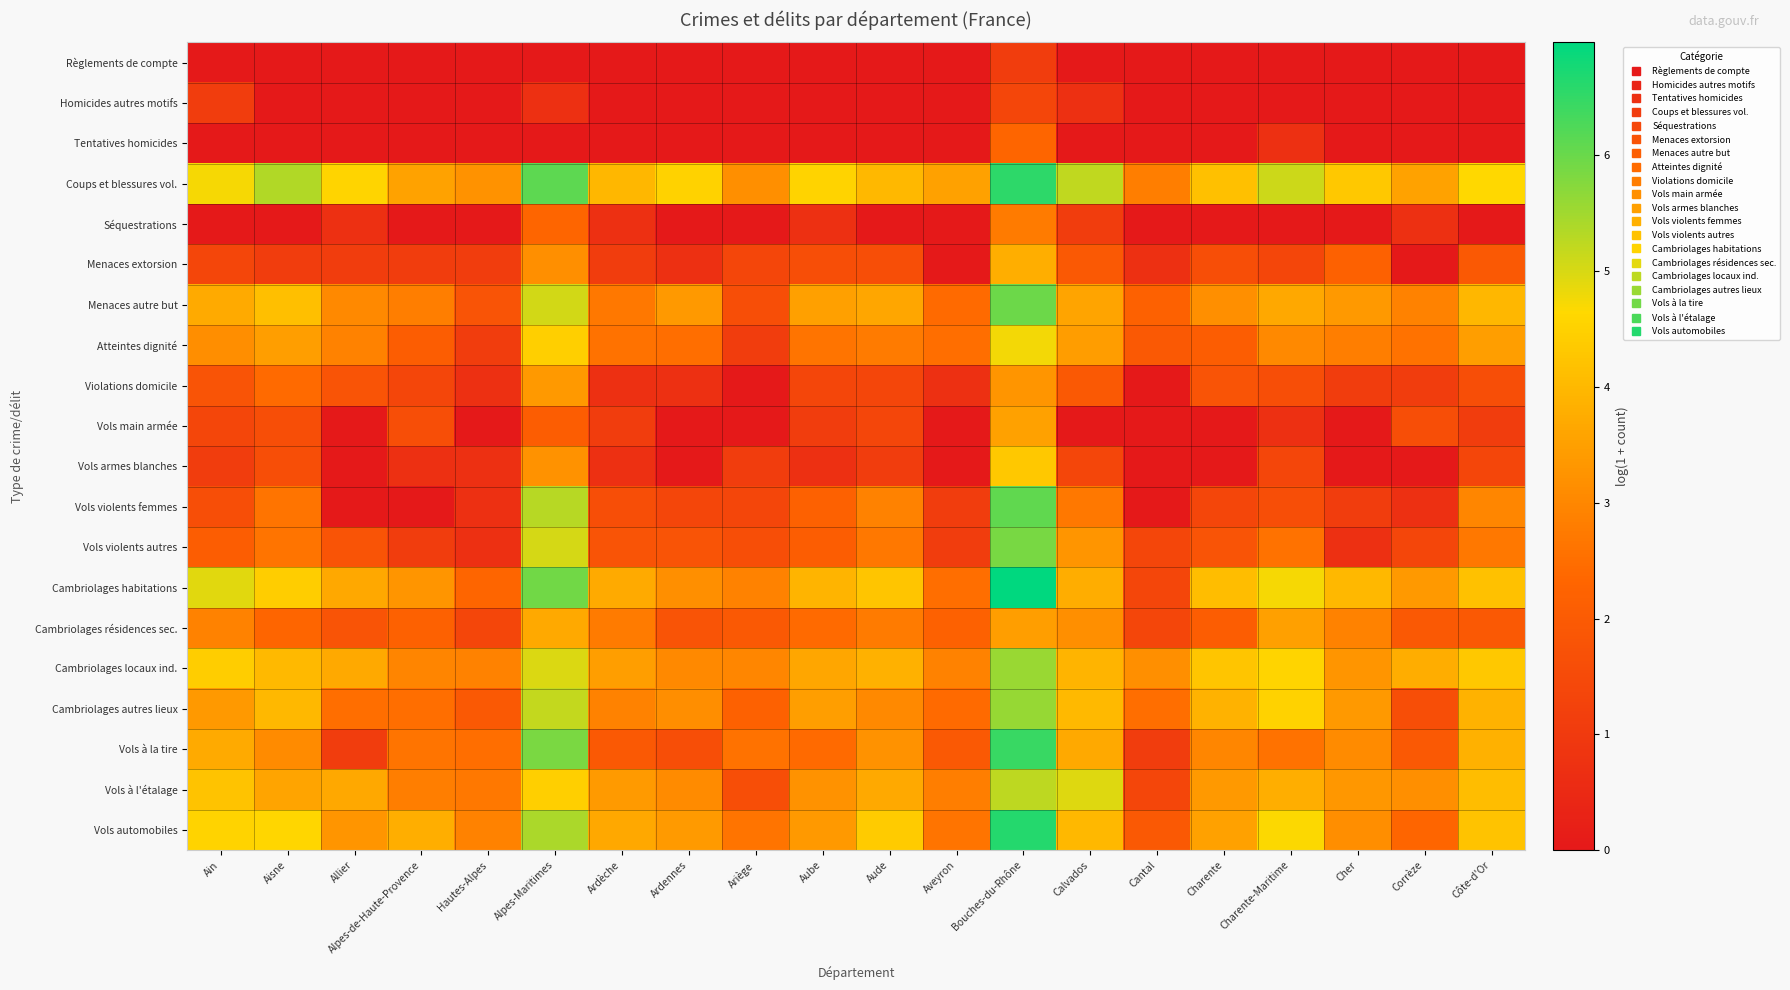

How many series are shown in this chart?

20